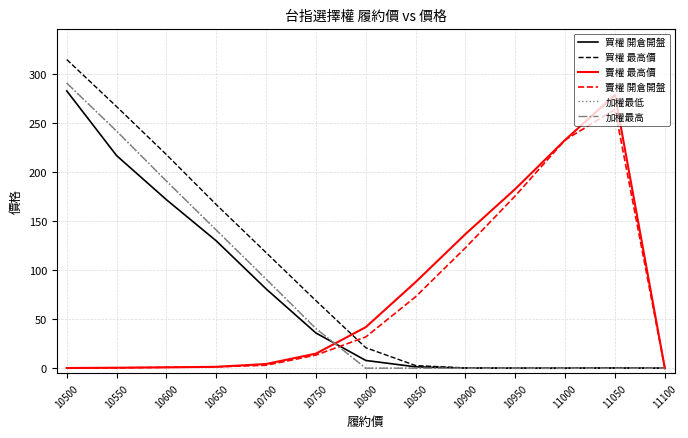

At which category does 買權 最高價 reach its first local peak?

11050